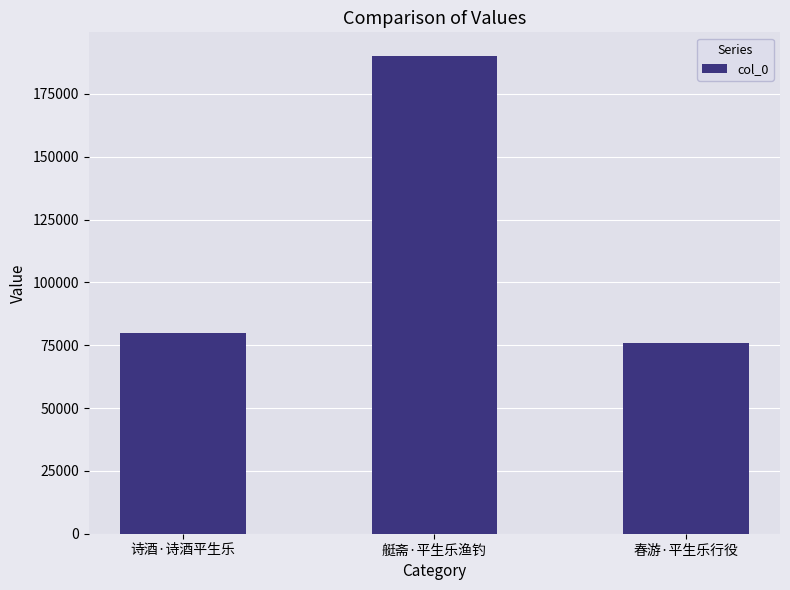

The value at 艇斋·平生乐渔钓 is 190029. True or false?

True